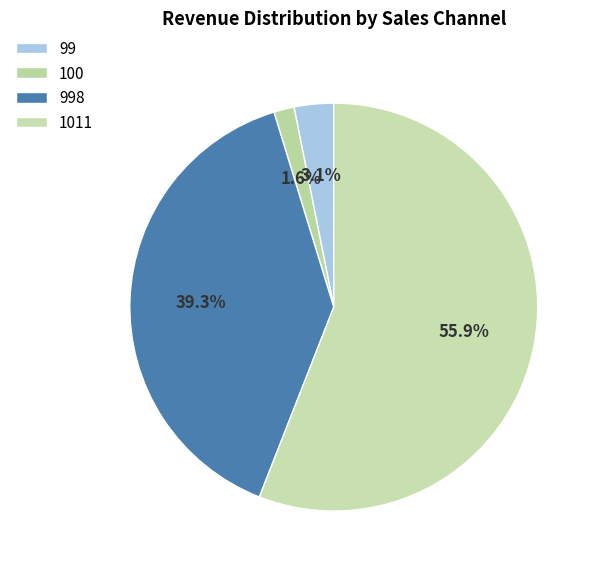

To the nearest percent, what portion does 99 represent?

3%